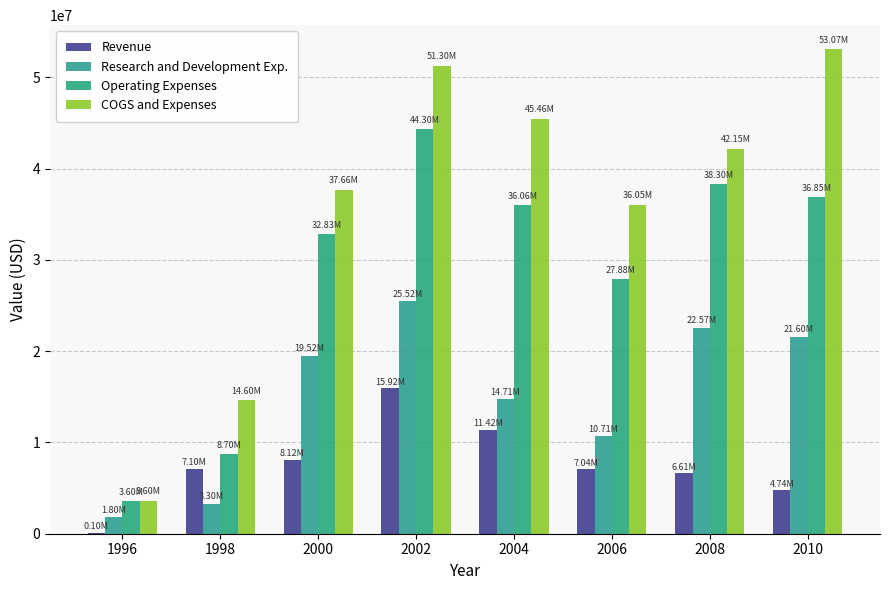

What is the value of the Research and Development Exp. bar at the 5th from the left?

14709000